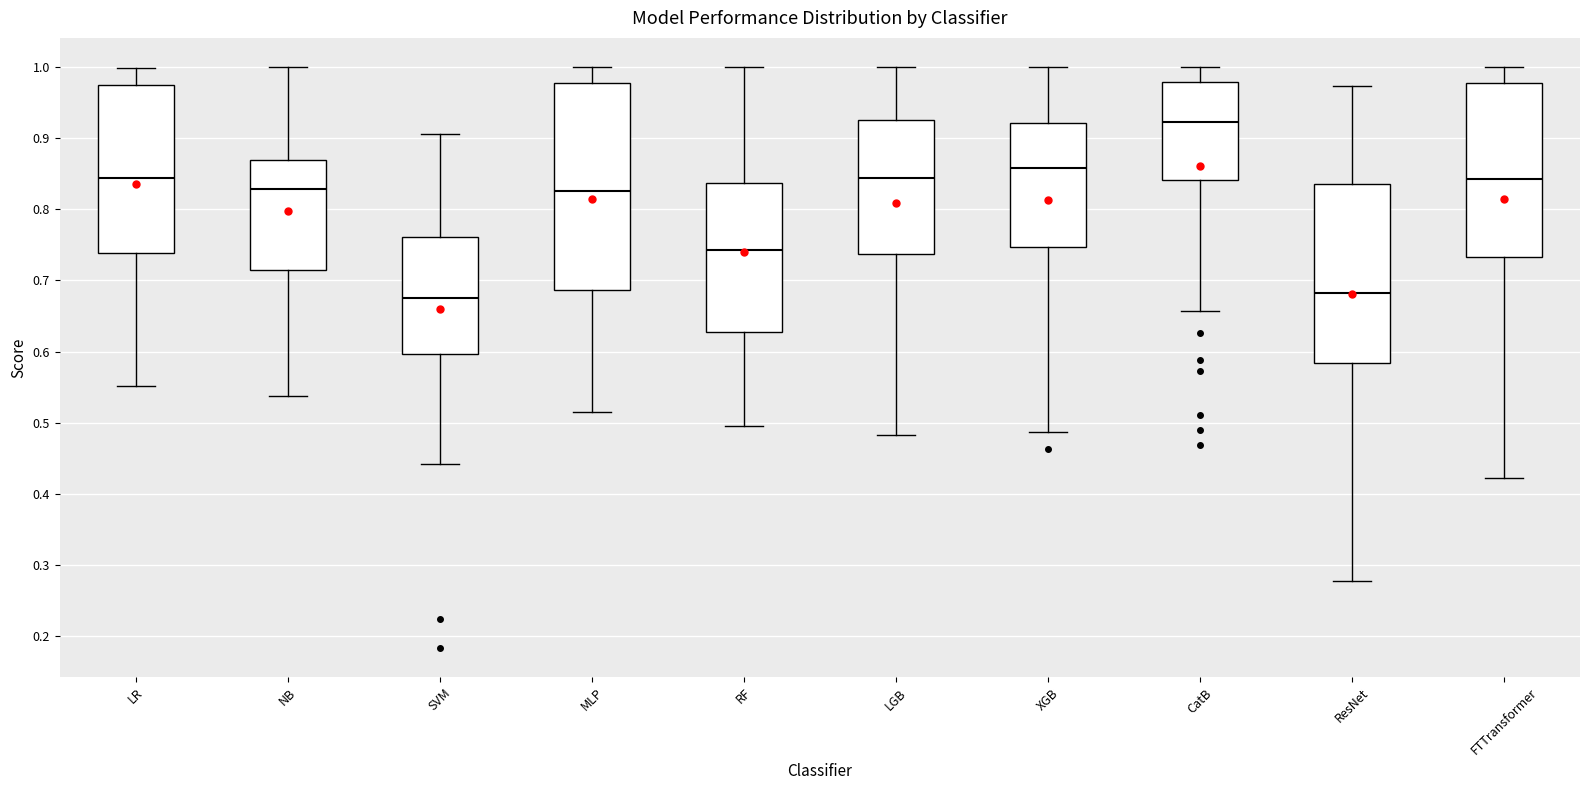

Which box is the tallest, from its lower edge to its upper edge?

MLP